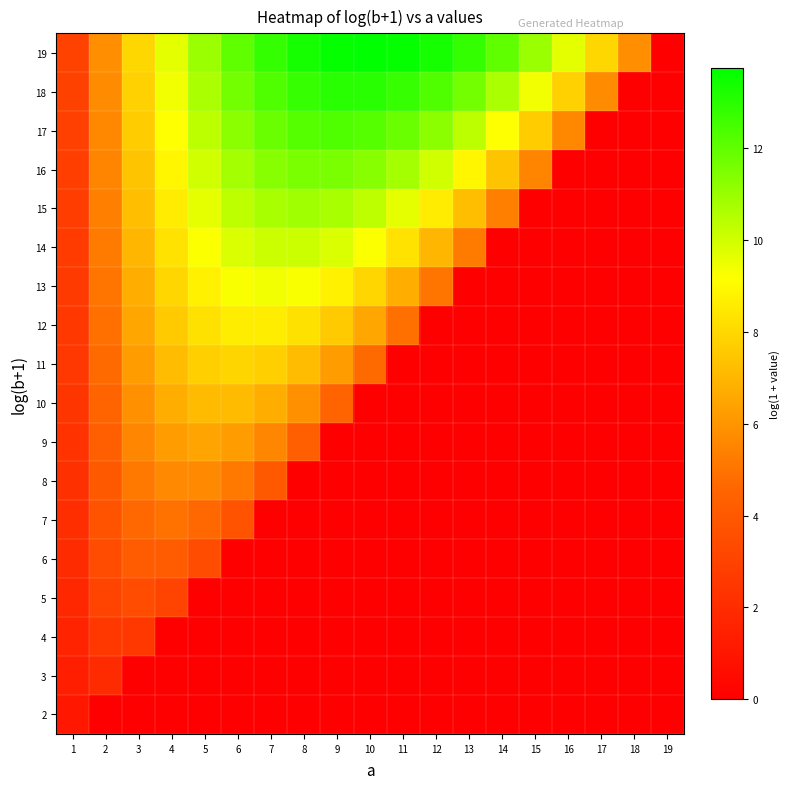

How many data points does each series have?

19